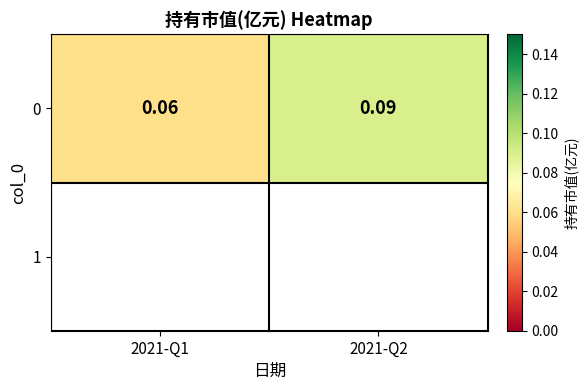

Rank the categories by value from highest to lowest.

2021-Q2, 2021-Q1